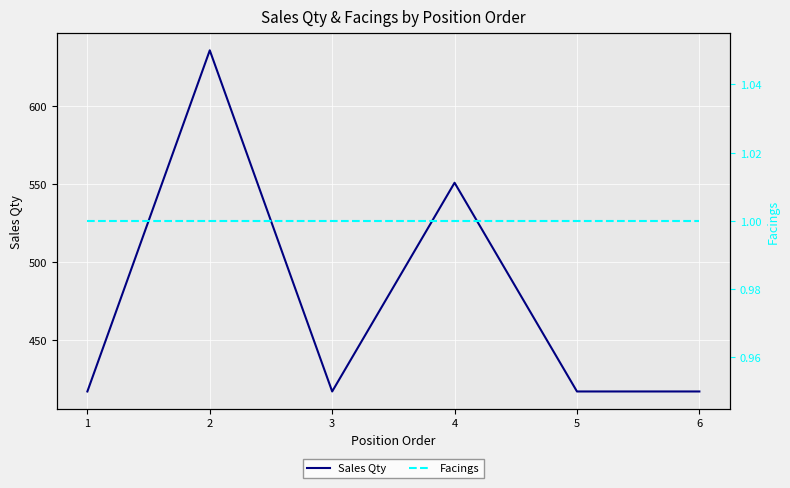

What is the total value across all series at 1?

418